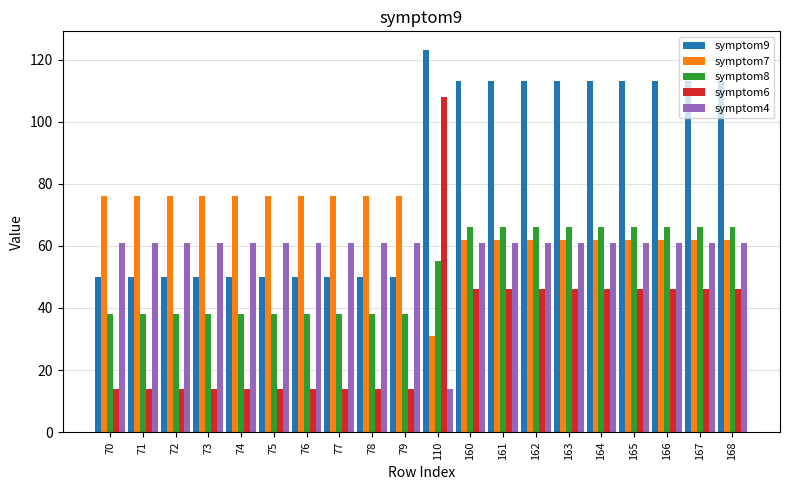

What is the value of the symptom7 bar at the 11th from the left?

31